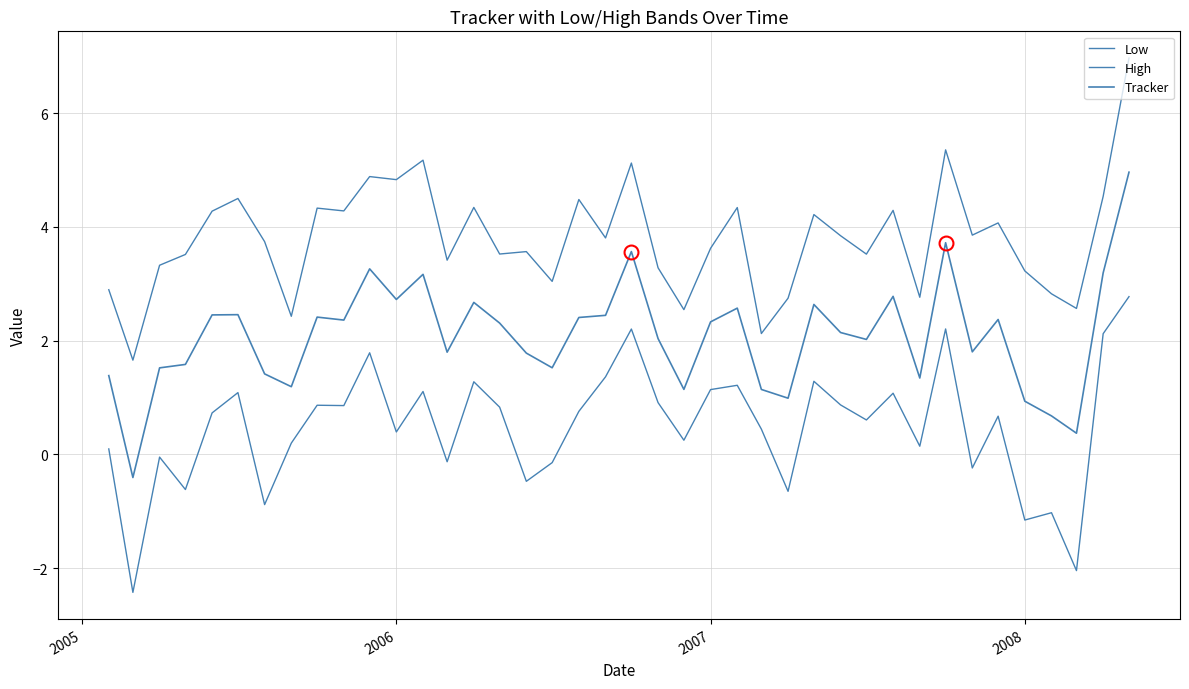

What is the smallest value displayed?

-2.4